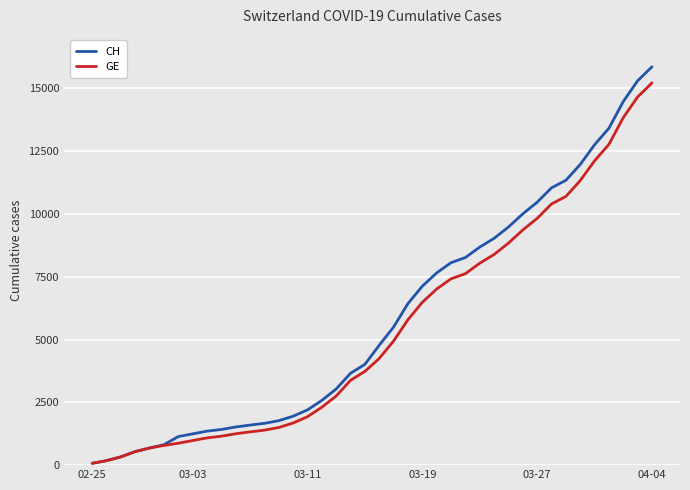

Which series has the largest range (max minus min)?

CH